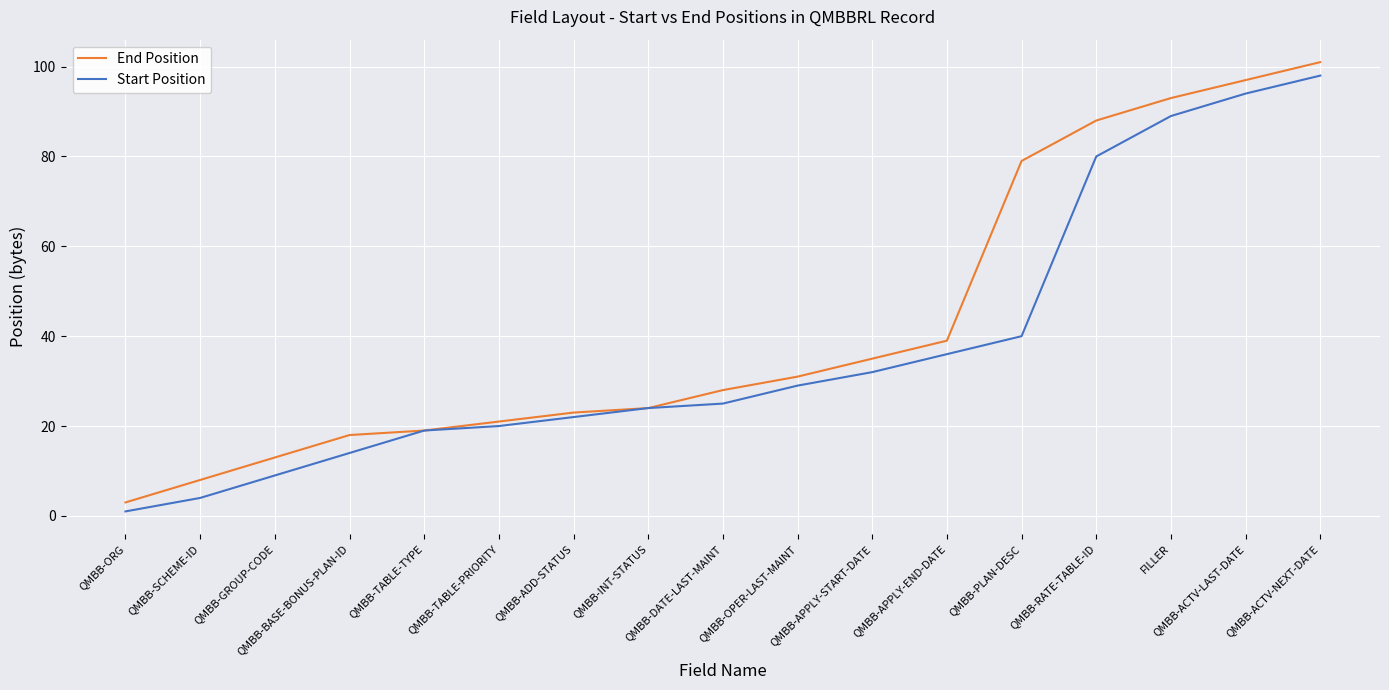

Which label corresponds to the largest value in the chart?

QMBB-ACTV-NEXT-DATE